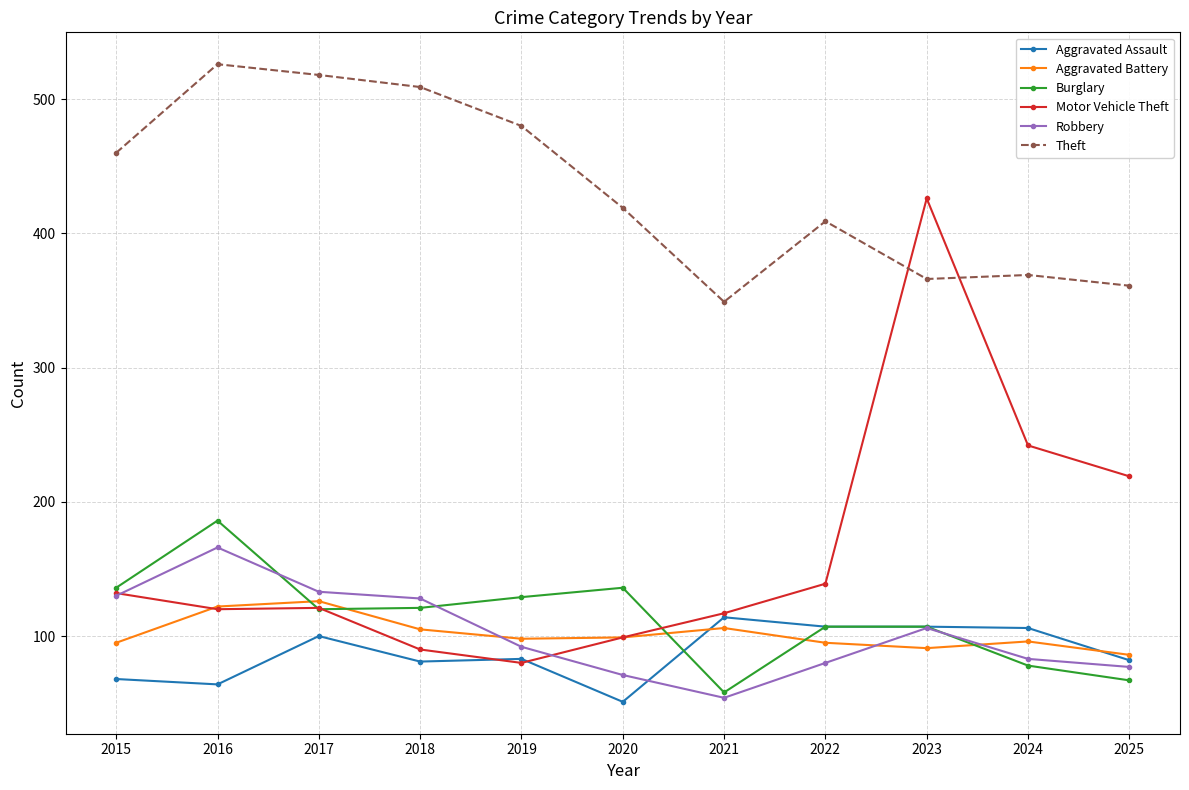

Which series has the widest spread of values?

Motor Vehicle Theft